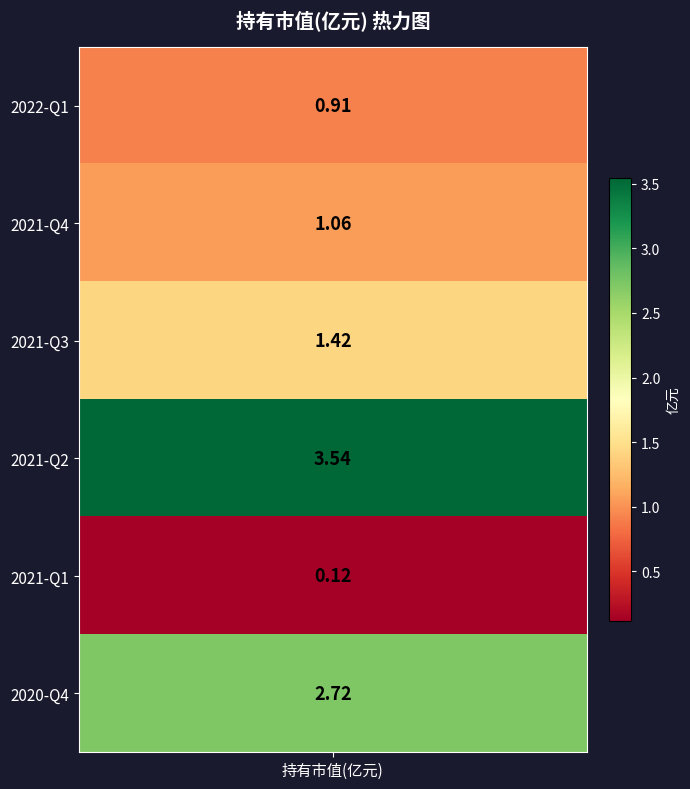

What is the difference between the values at 2021-Q4 and 2020-Q4?

1.7